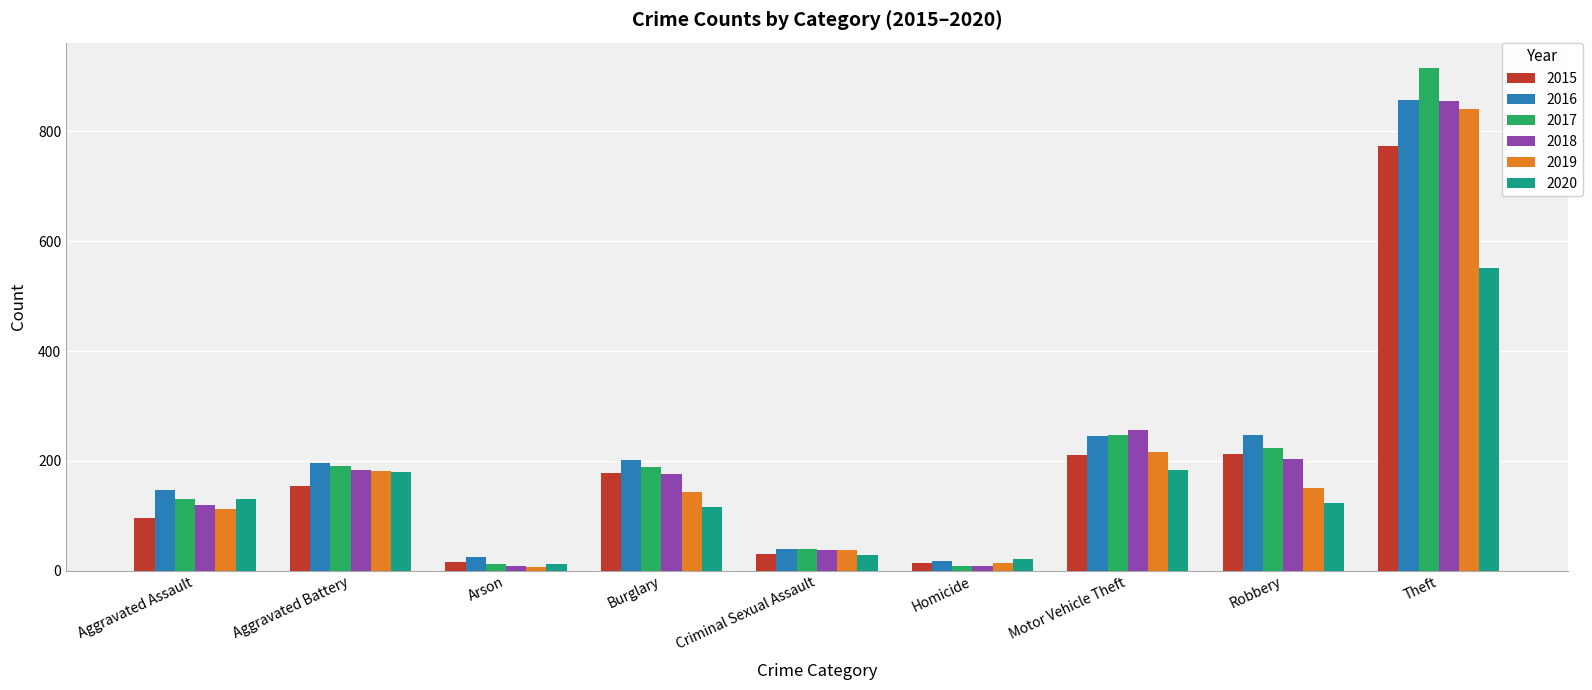

Is the value of 2017 at Theft greater than the value of 2020 at Theft?

Yes